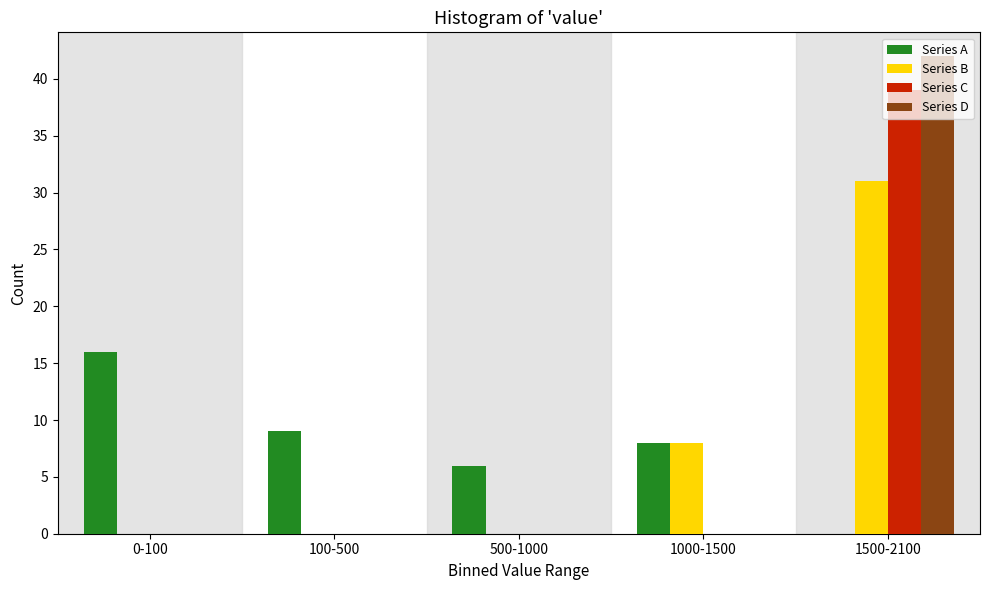

What is the sum of all Series A values?

39